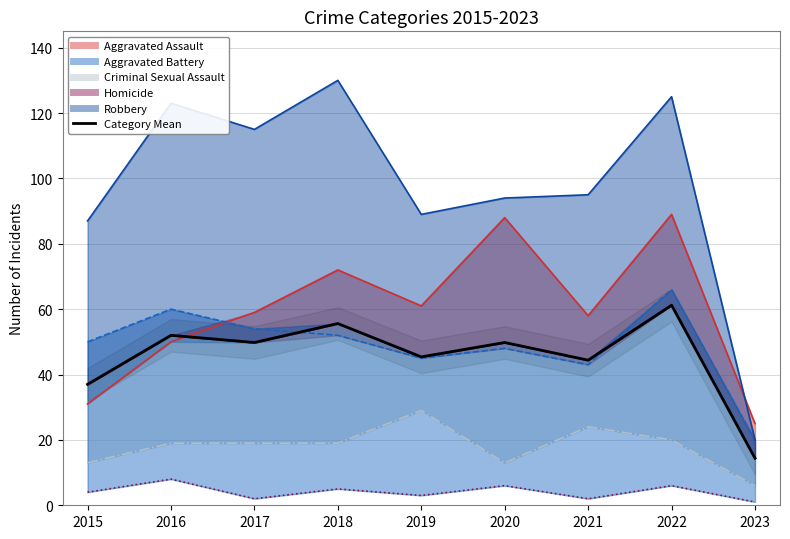

What is the sum of all values?

409.6